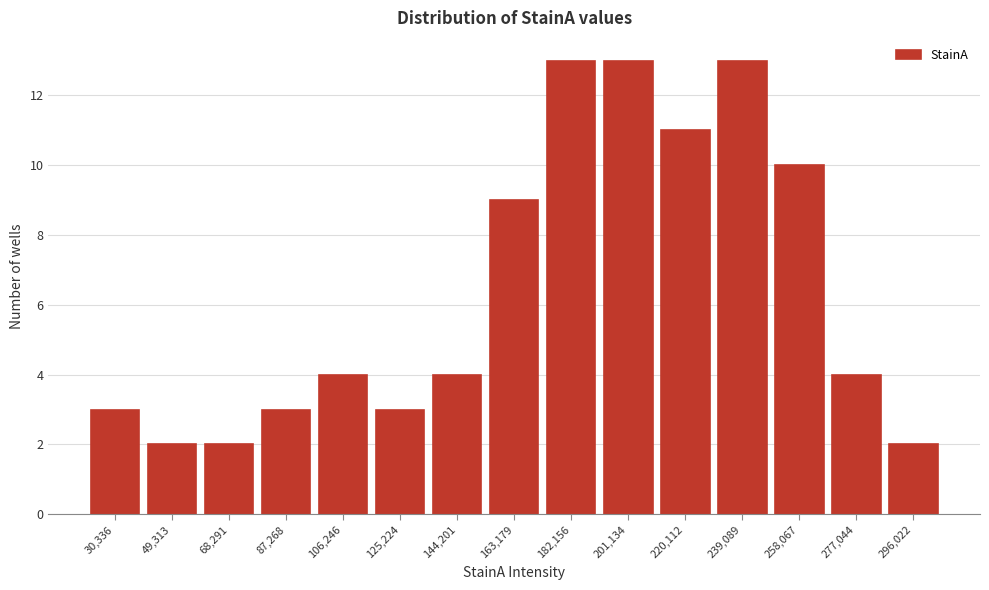

Reading left to right, extract all data points from this chart.

30,336=3	49,313=2	68,291=2	87,268=3	106,246=4	125,224=3	144,201=4	163,179=9	182,156=13	201,134=13	220,112=11	239,089=13	258,067=10	277,044=4	296,022=2